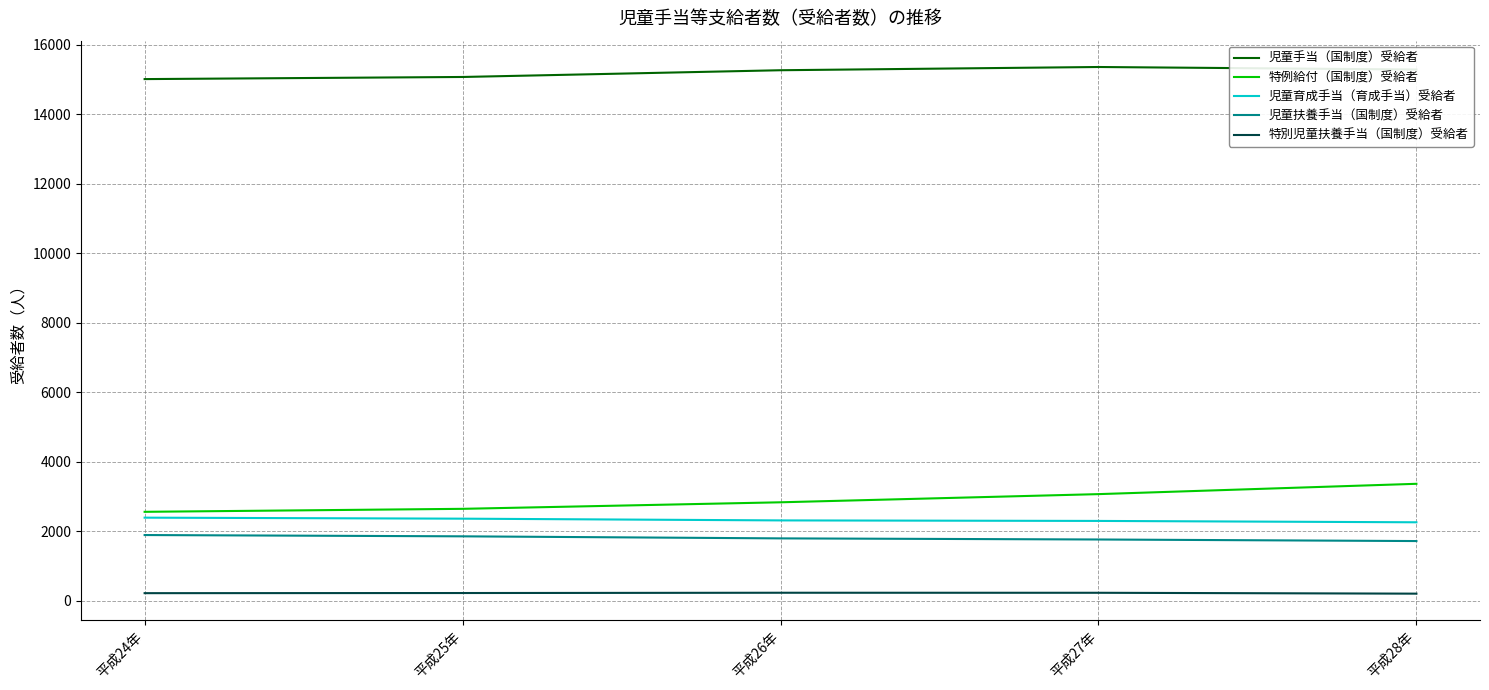

What is the smallest value displayed?

206